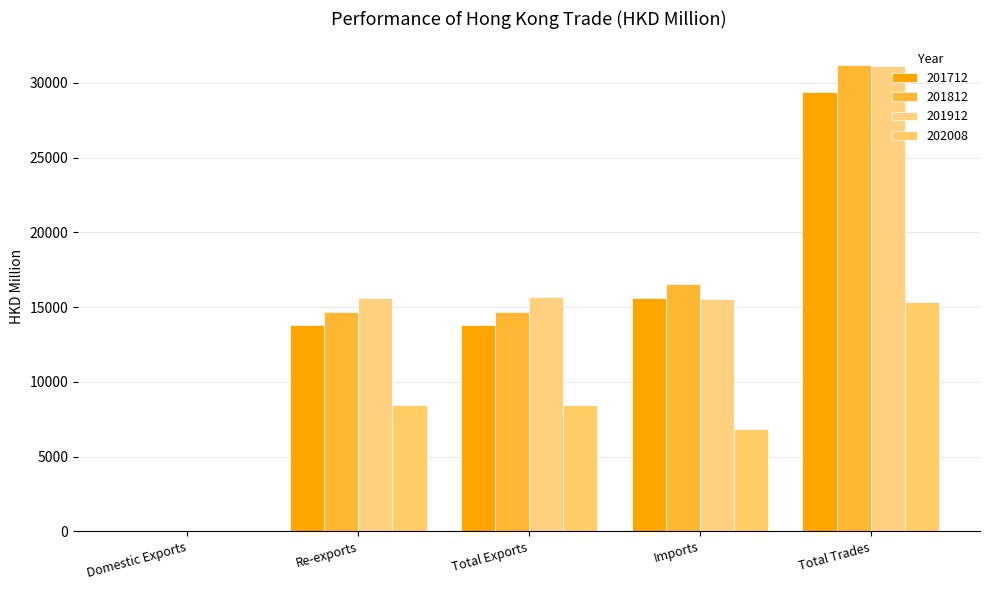

The value of 201912 at Re-exports is 15632.3. True or false?

True